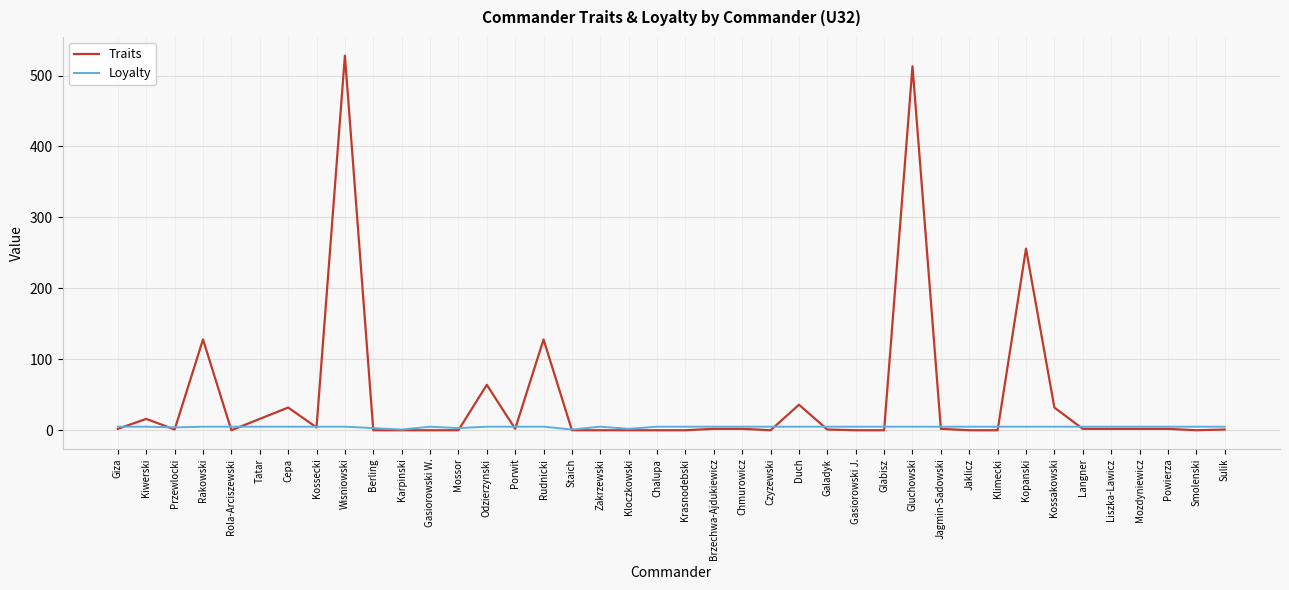

What position from the right is Powierza?

3